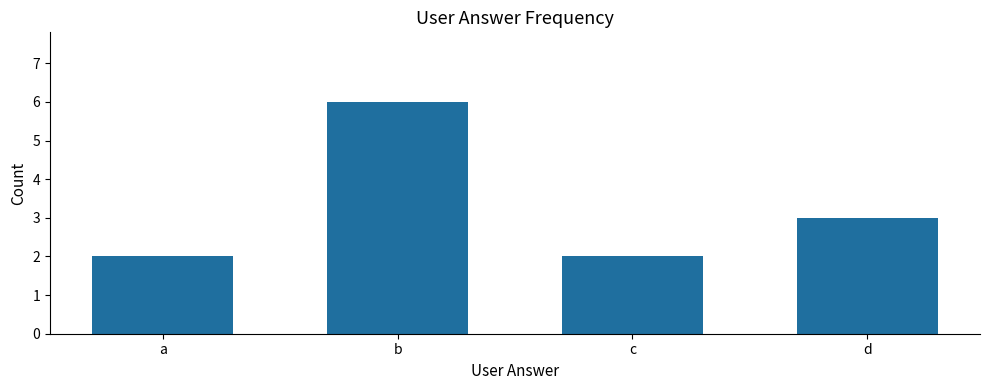

What is the change in value from a to d?

+1